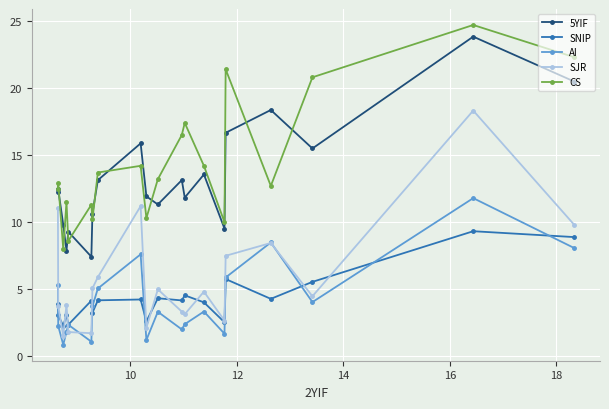

Which series has the largest total across all categories?

CS